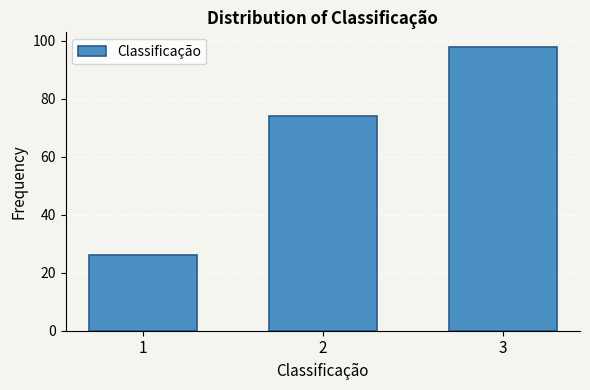

Reading left to right, extract all data points from this chart.

26	74	98